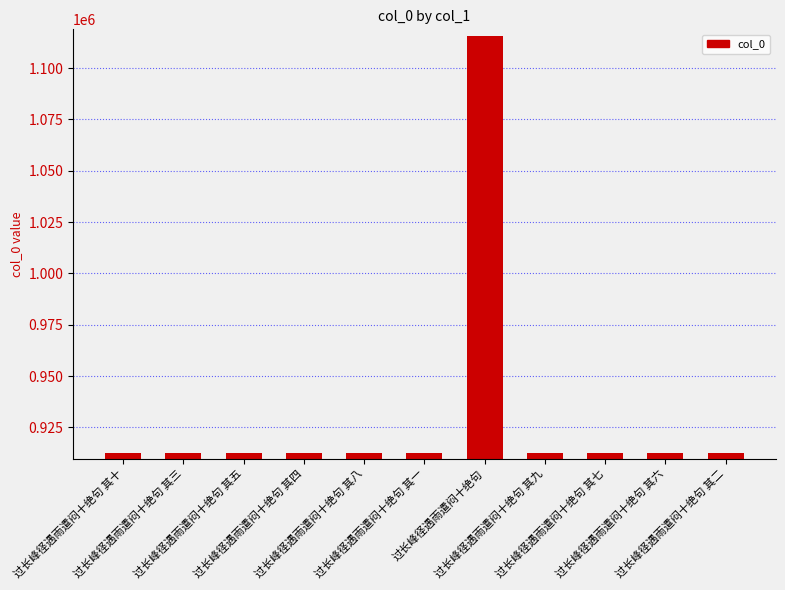

What is the difference between the maximum and minimum values?

203037